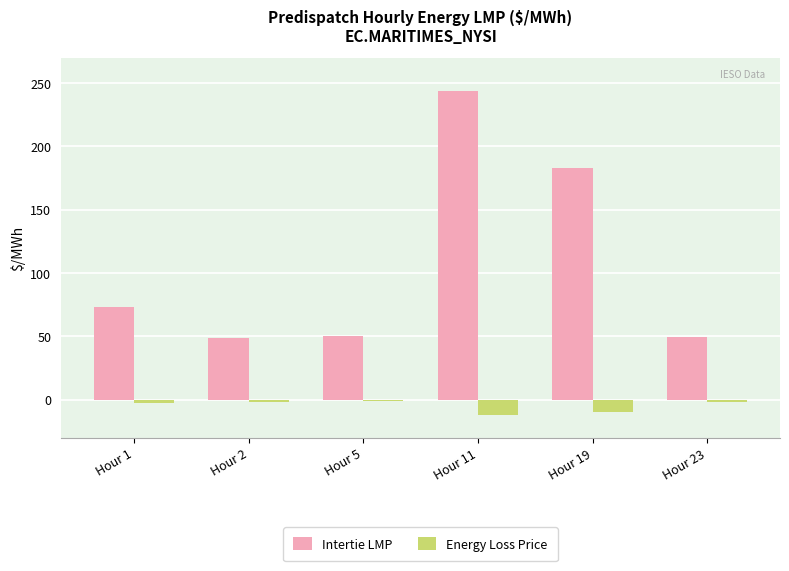

What is the difference between the Energy Loss Price values at Hour 2 and Hour 1?

1.3